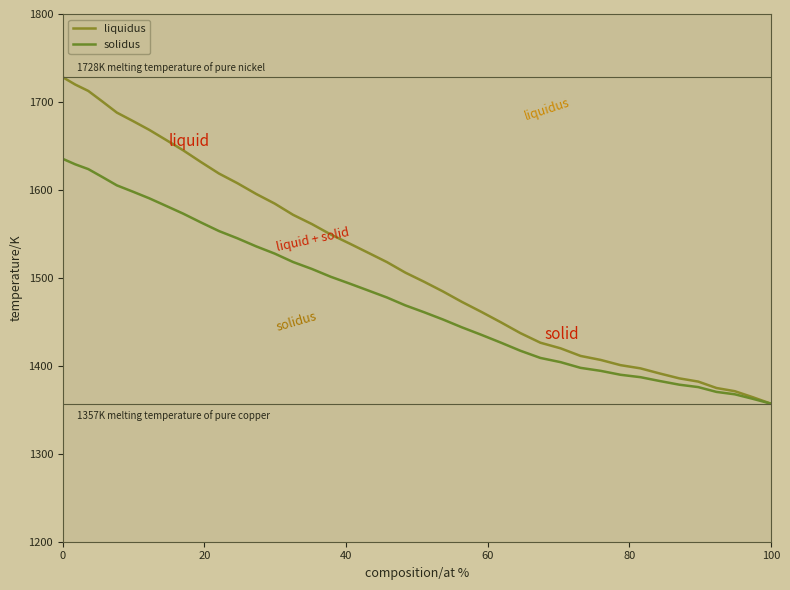

Count the number of data series in this chart.

2